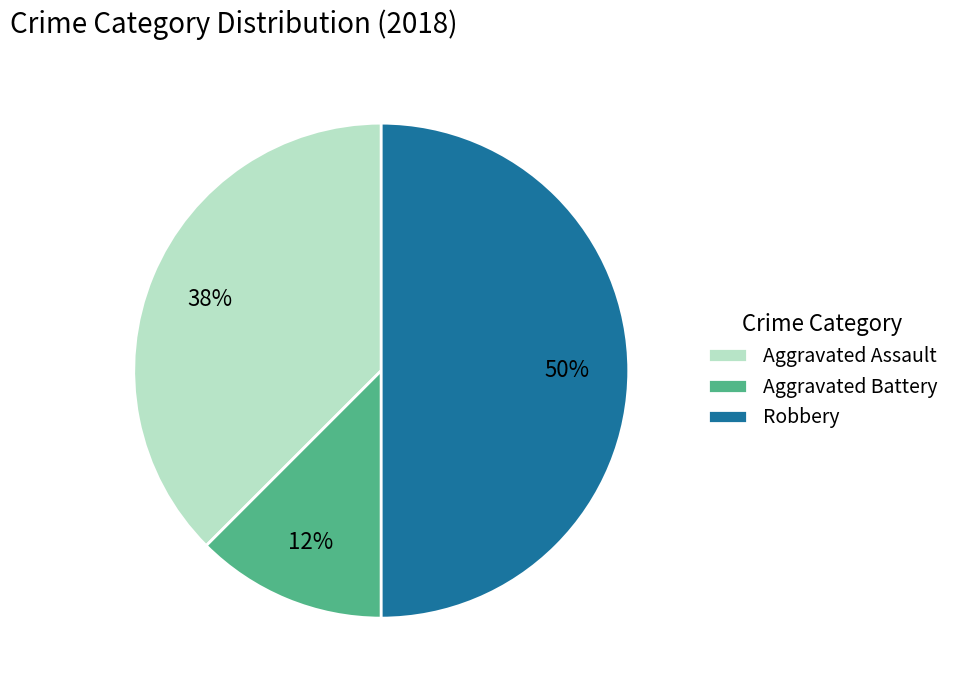

Rank the categories by value from highest to lowest.

Robbery, Aggravated Assault, Aggravated Battery